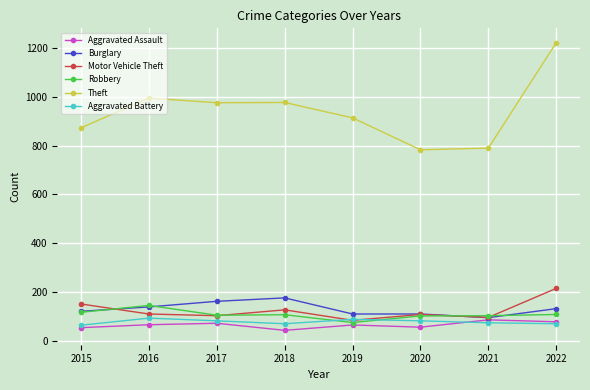

What is the difference between the Theft values at 2015 and 2022?

349